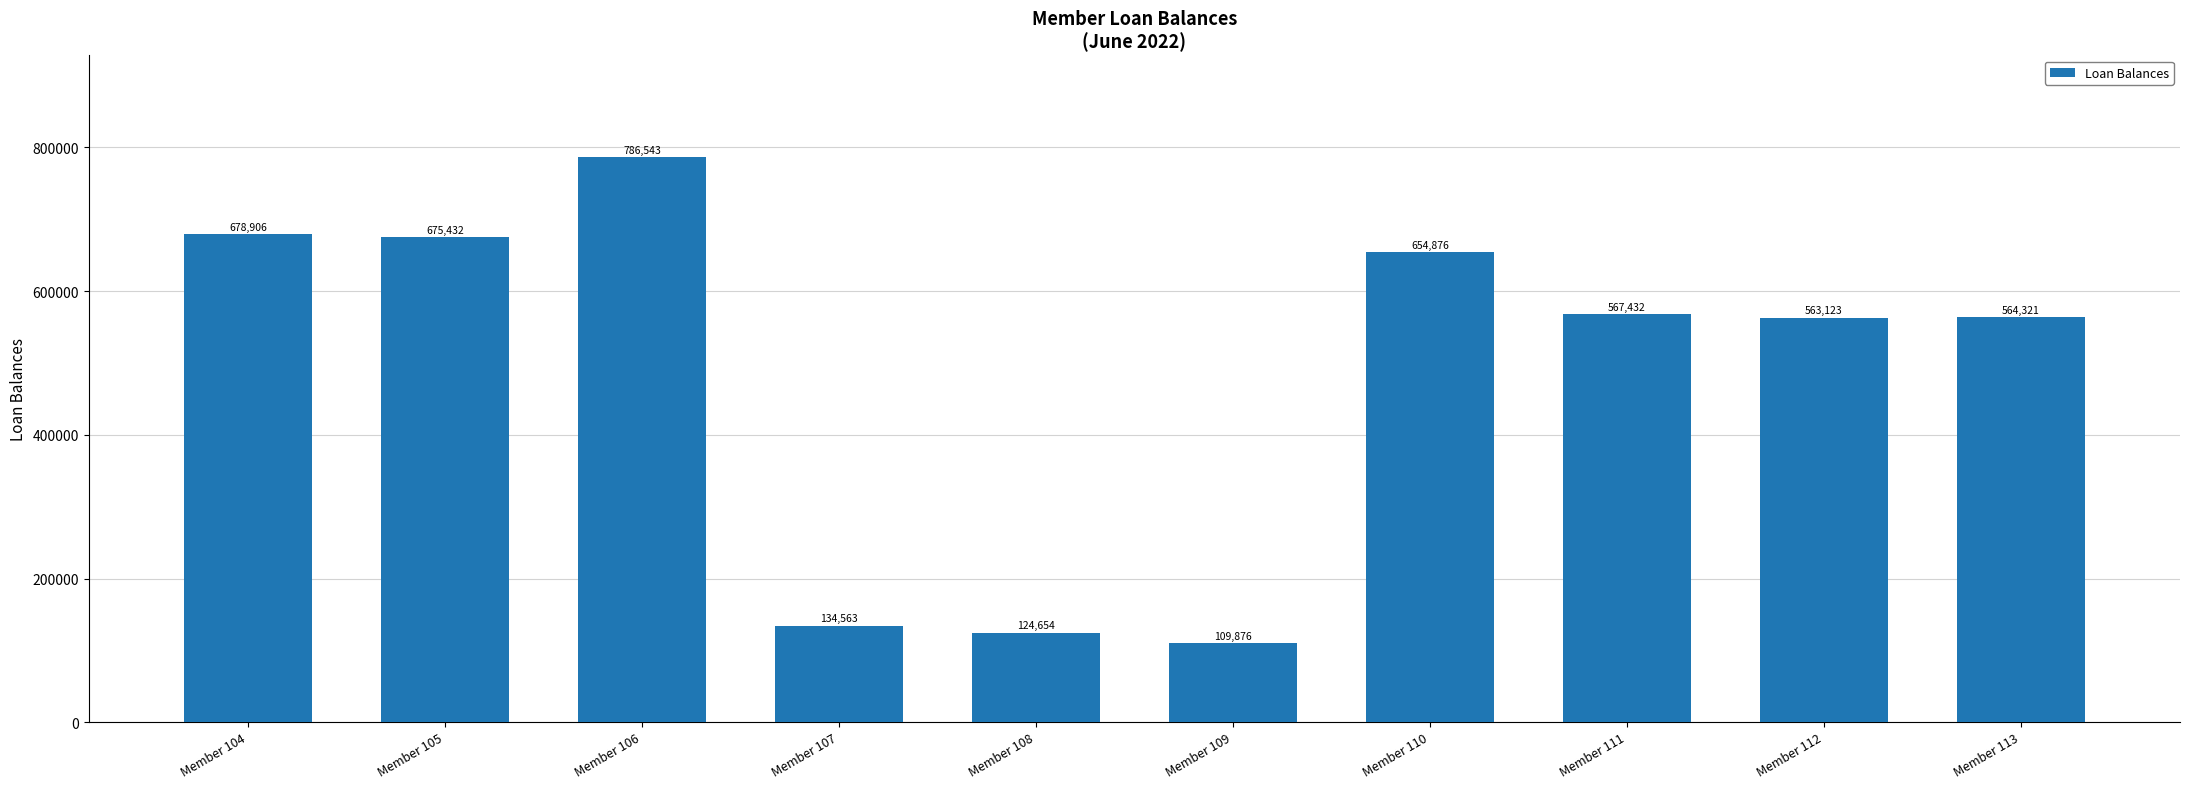

Reading right to left, extract all data points from this chart.

Member 113=564321	Member 112=563123	Member 111=567432	Member 110=654876	Member 109=109876	Member 108=124654	Member 107=134563	Member 106=786543	Member 105=675432	Member 104=678906